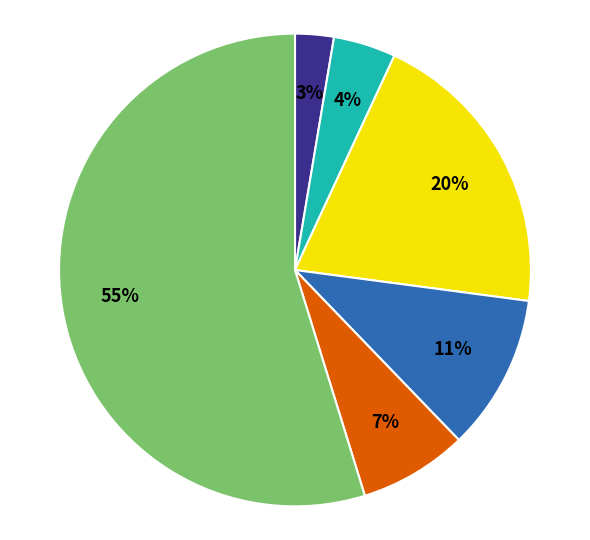

Count the number of slices in the pie.

6